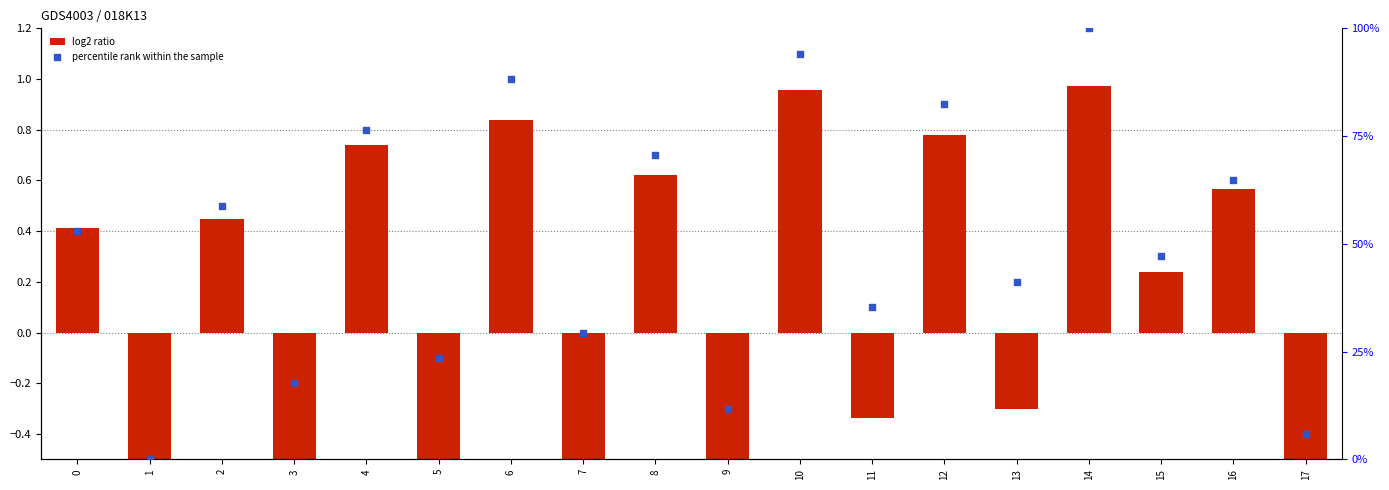

Which series has the largest Y range (max minus min)?

percentile rank within the sample